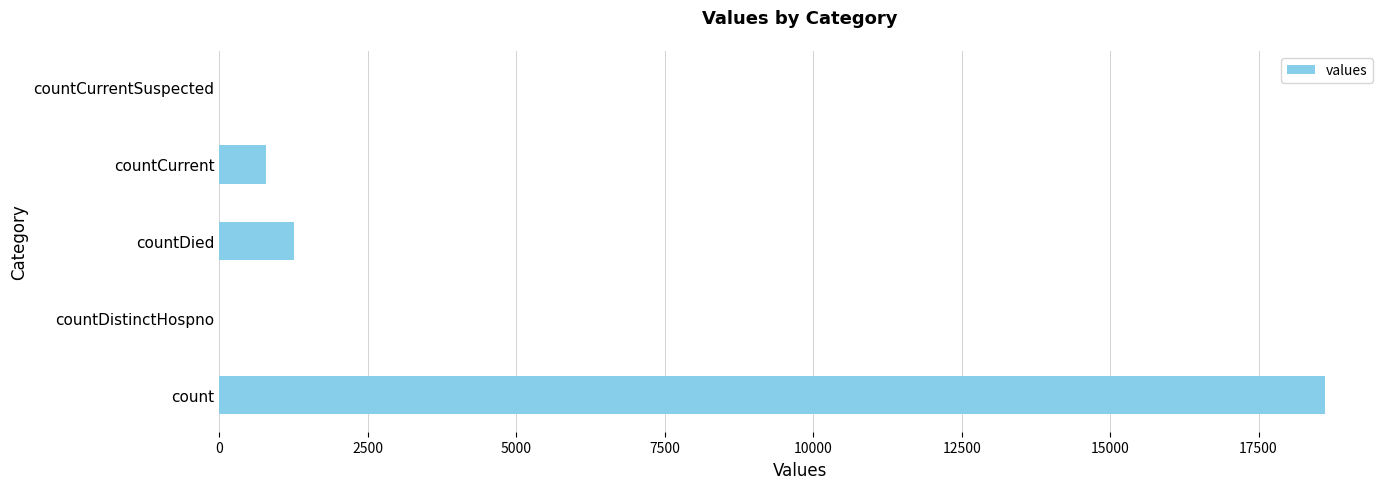

At which label is the value closest to 9307?

countDied